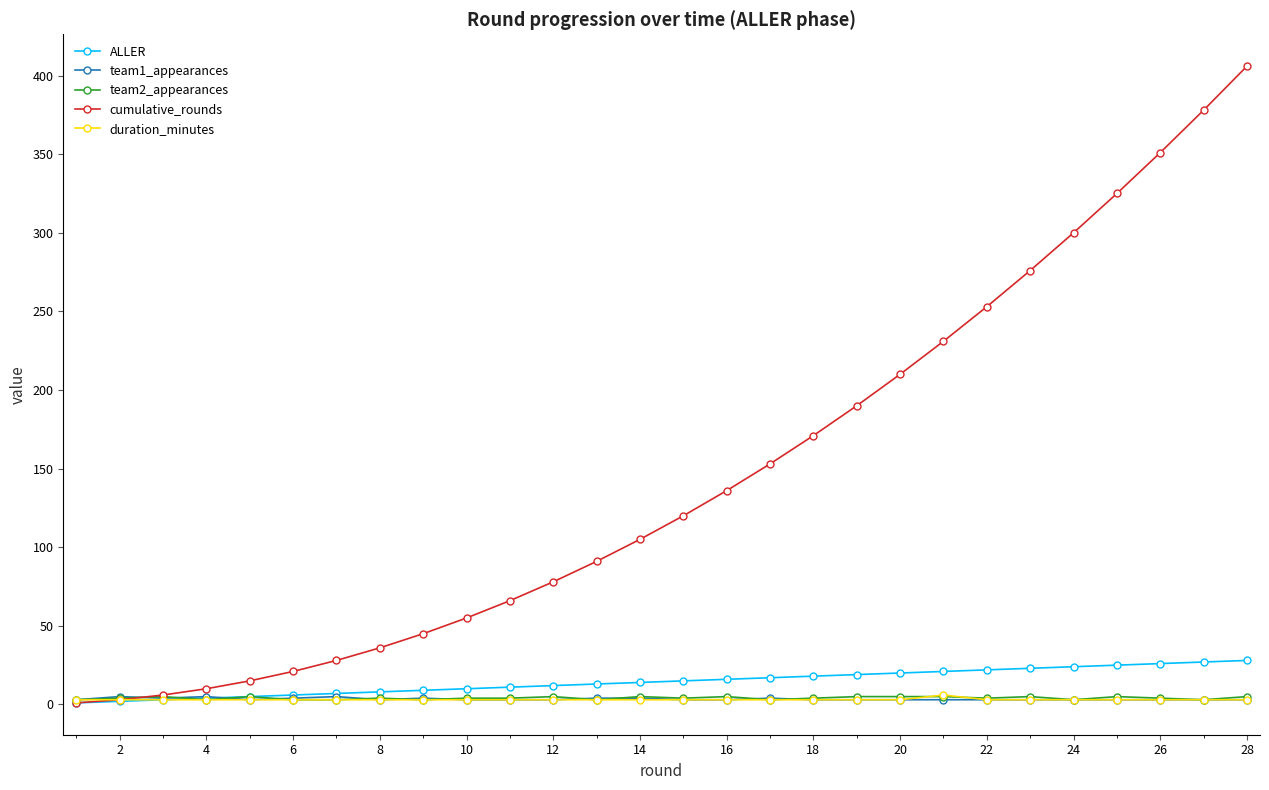

Count the number of categories in the chart.

28